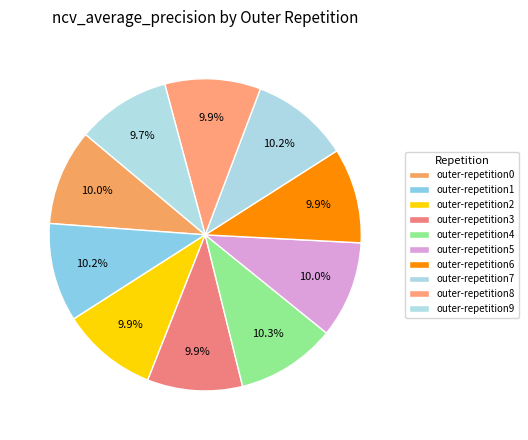

How many slices are in this pie chart?

10